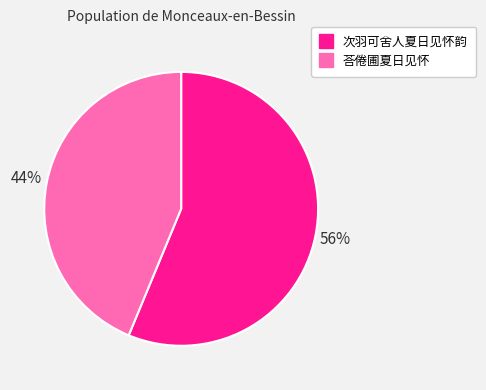

To the nearest percent, what is the combined percentage of 荅倦圃夏日见怀 and 次羽可舍人夏日见怀韵?

100%